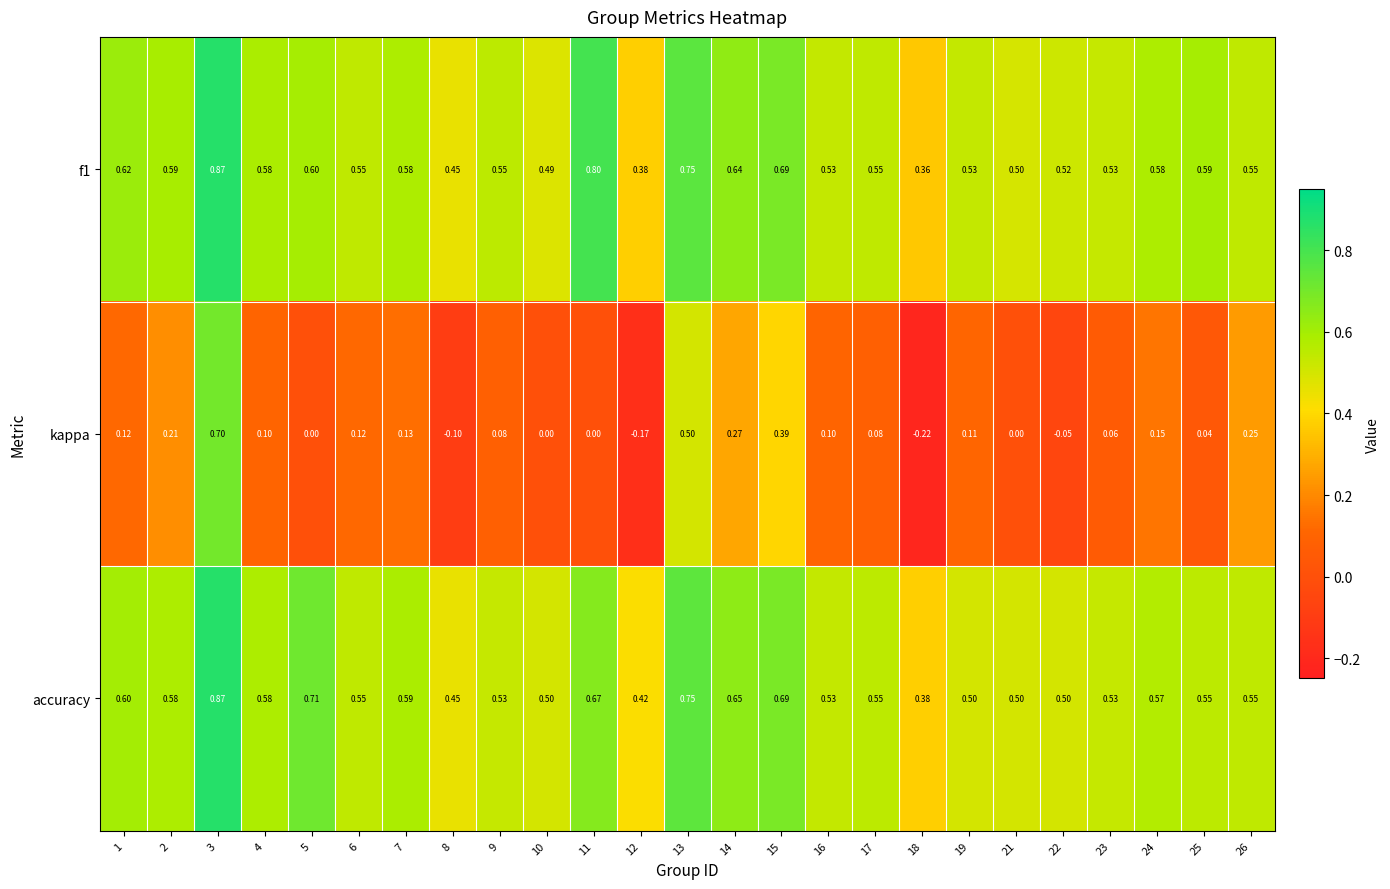

Which series has the largest range (max minus min)?

kappa